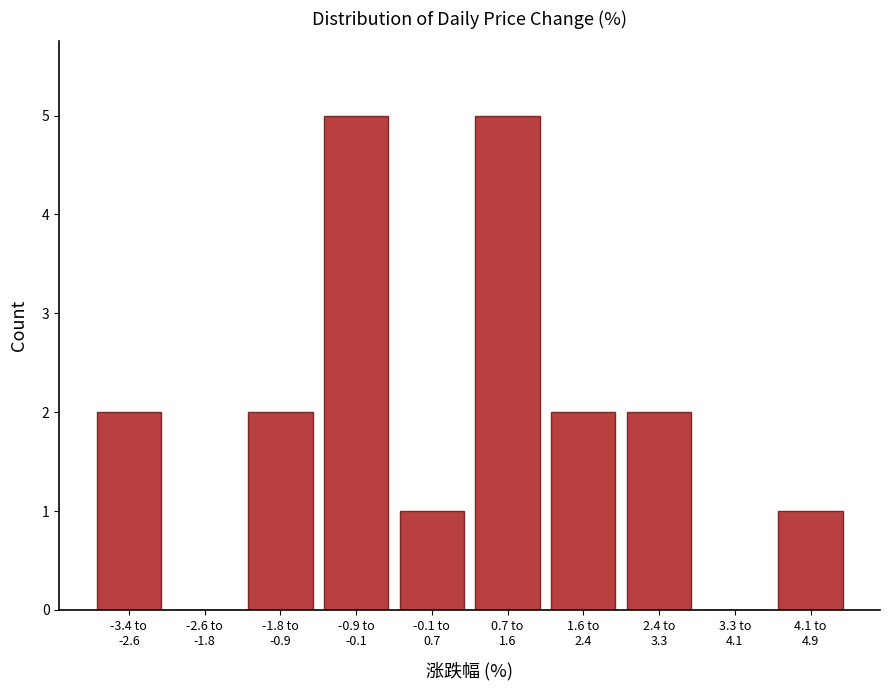

What is the sum of all values?

20